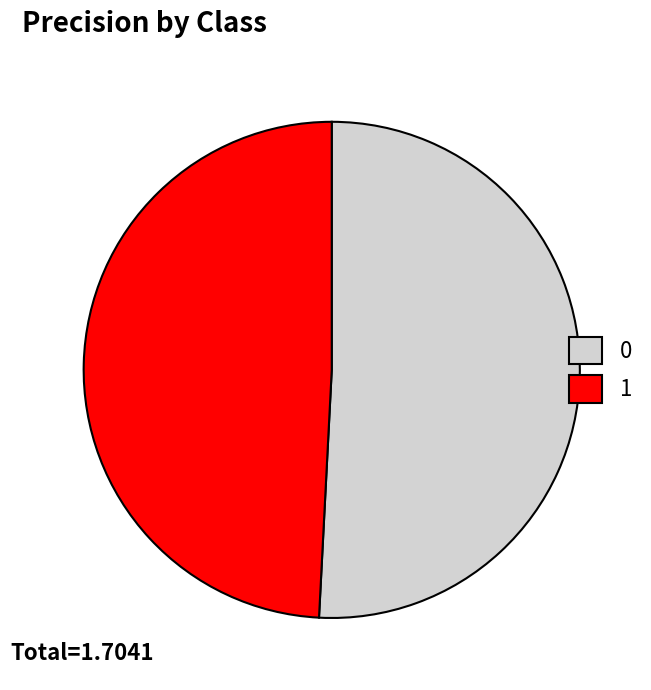

Does 0 account for over 50% of the chart?

Yes